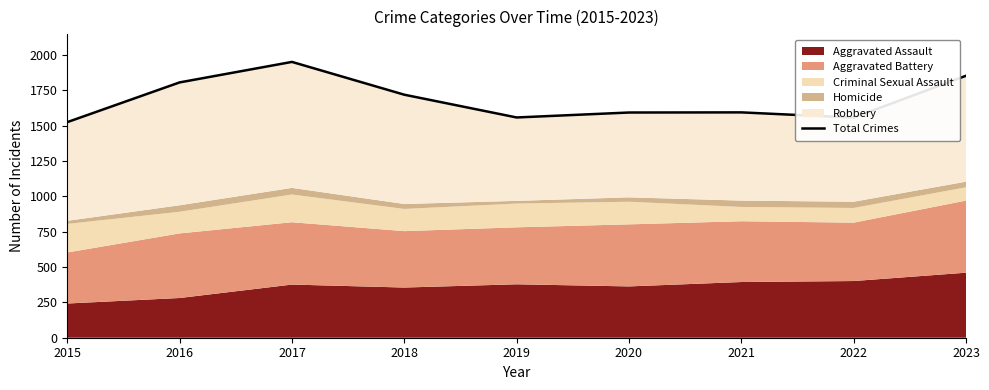

Reading left to right, list all the values displayed in this chart.

2015=1525	2016=1806	2017=1951	2018=1719	2019=1558	2020=1593	2021=1594	2022=1557	2023=1853